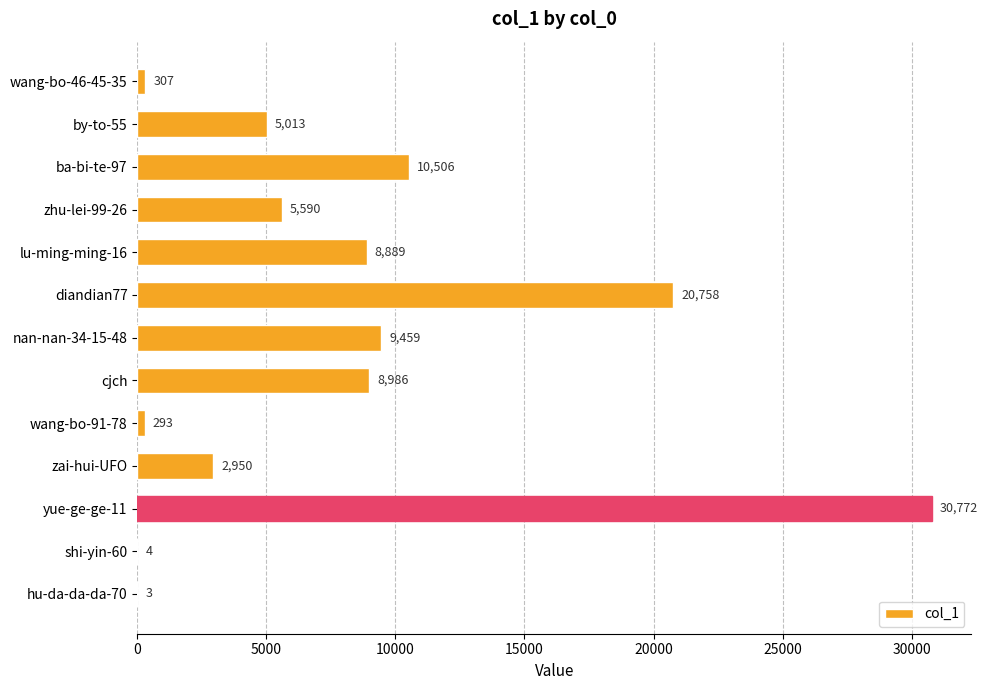

What is the greatest value displayed?

30772